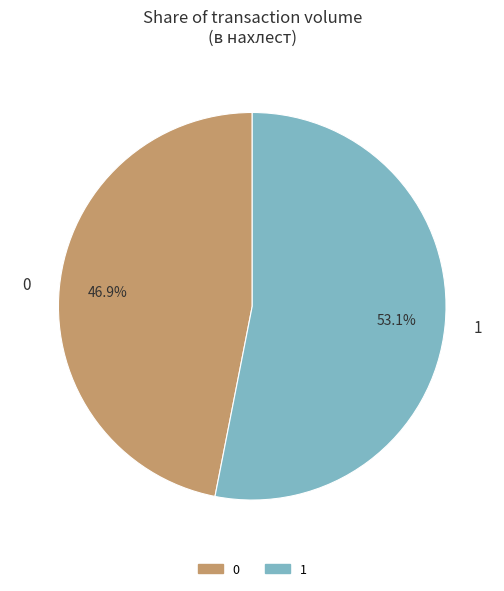

Is there a majority slice in this chart?

Yes